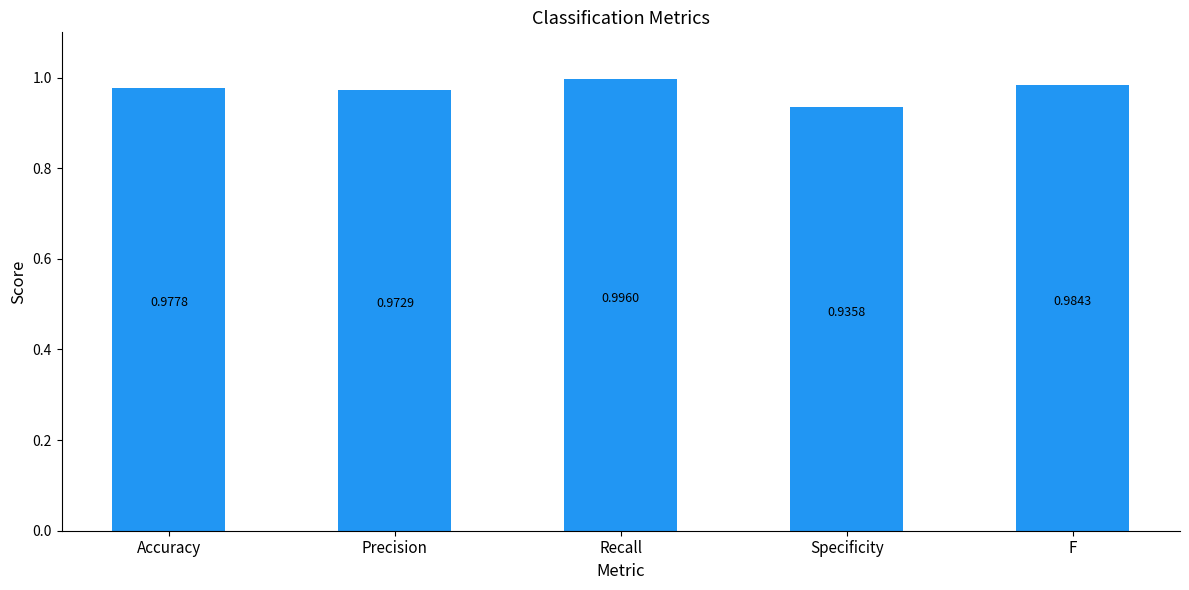

What is the label of the 5th bar from the left?

F